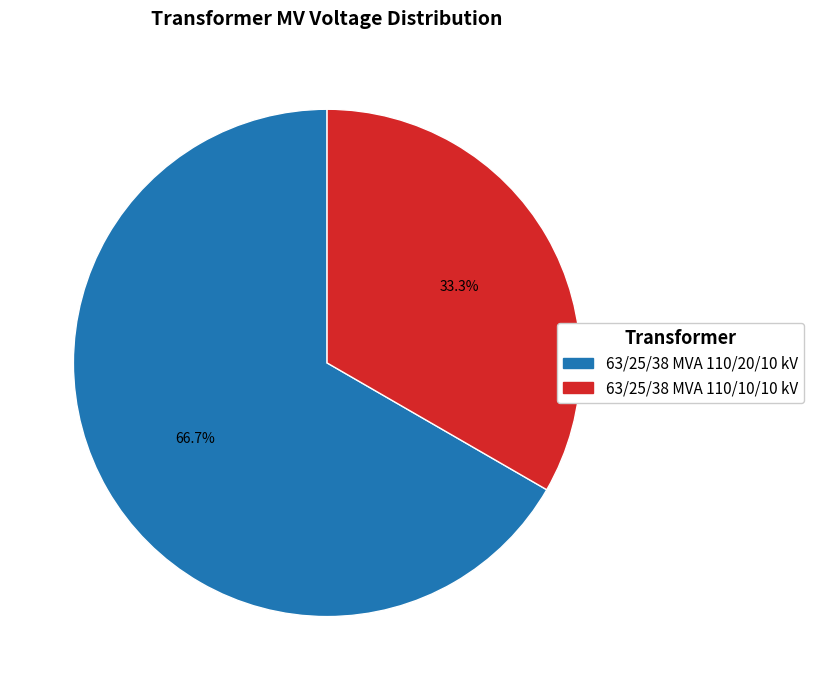

To the nearest percent, what is the combined percentage of 63/25/38 MVA 110/10/10 kV and 63/25/38 MVA 110/20/10 kV?

100%